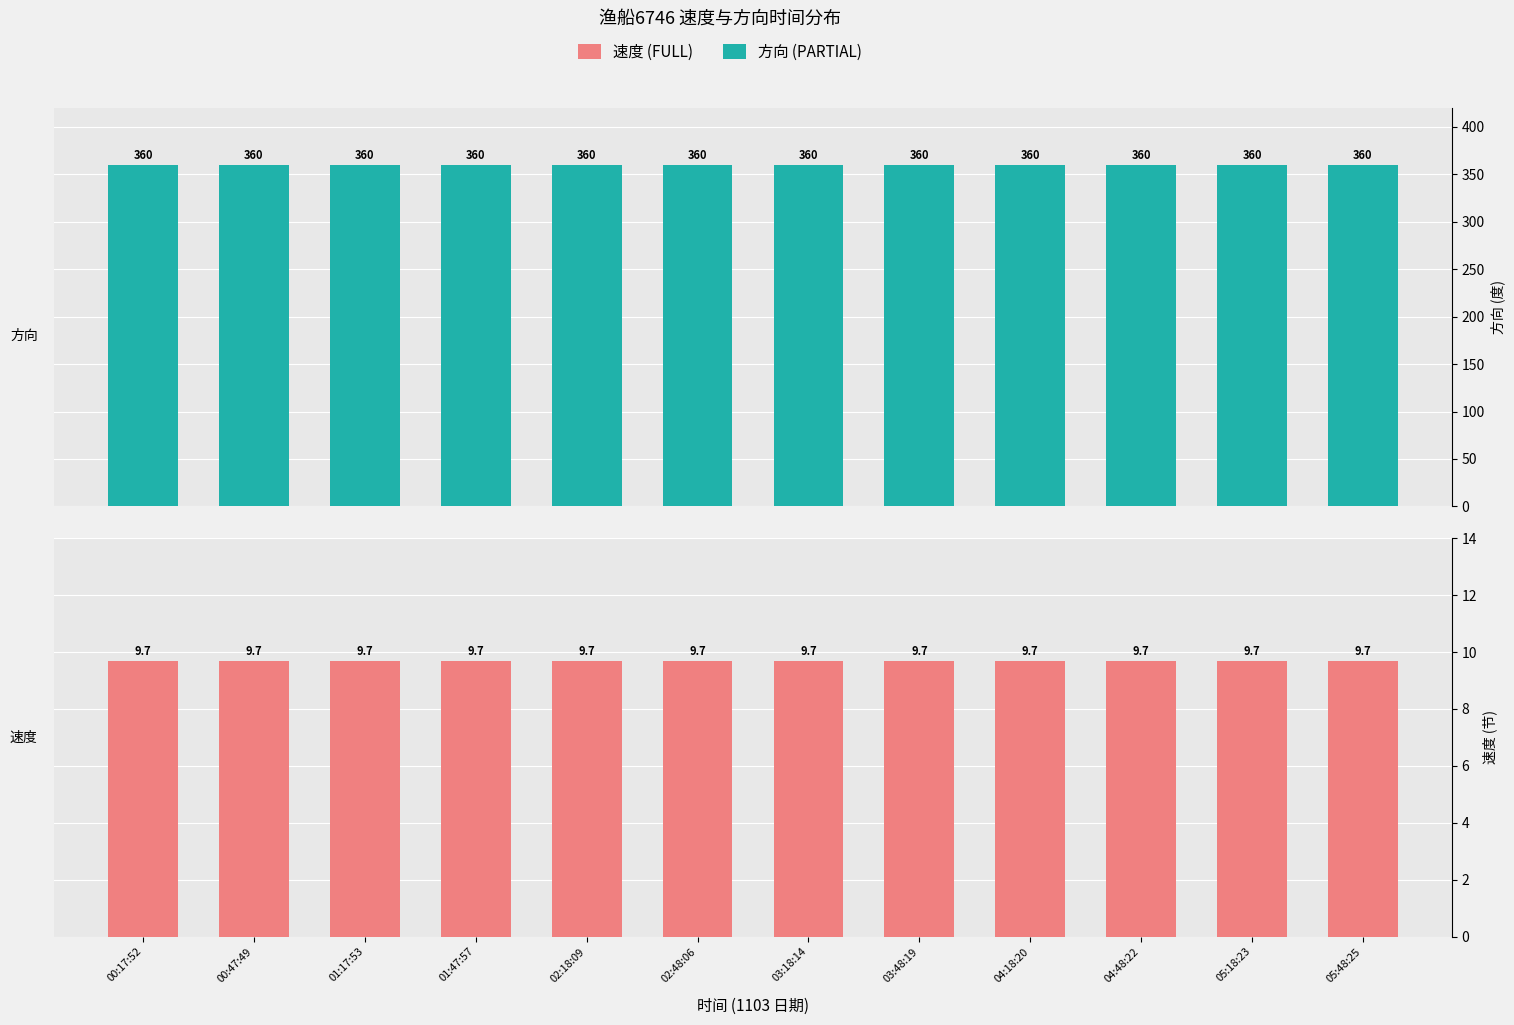

What are all the series names shown in the legend?

方向, 速度